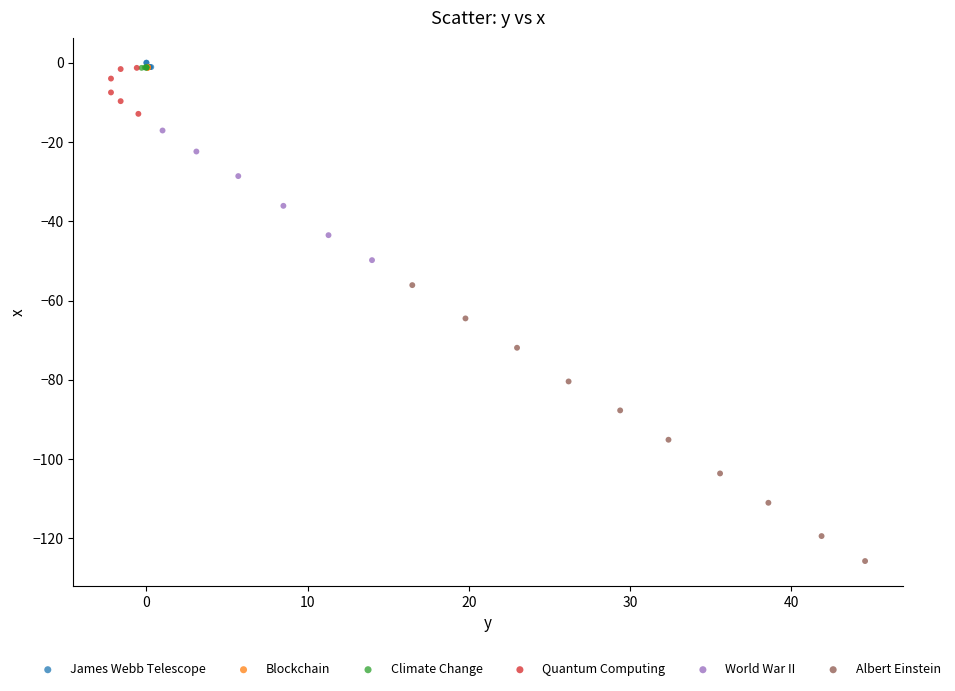

Which series contains the lowest Y value?

Albert Einstein